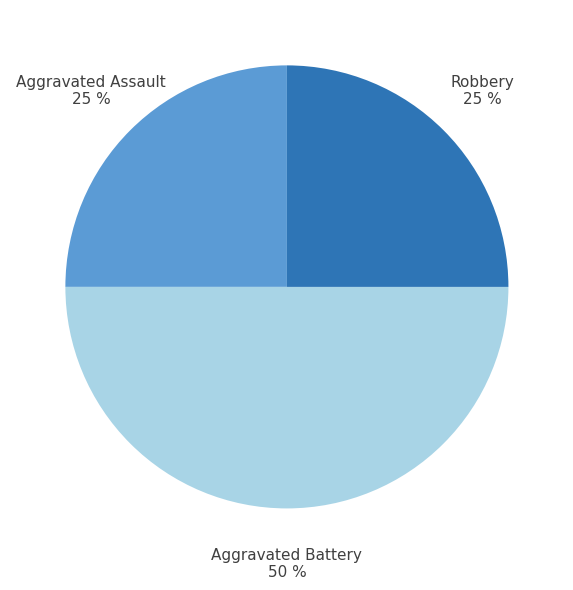

To the nearest percent, what is the difference between the largest and smallest slice percentages?

25%